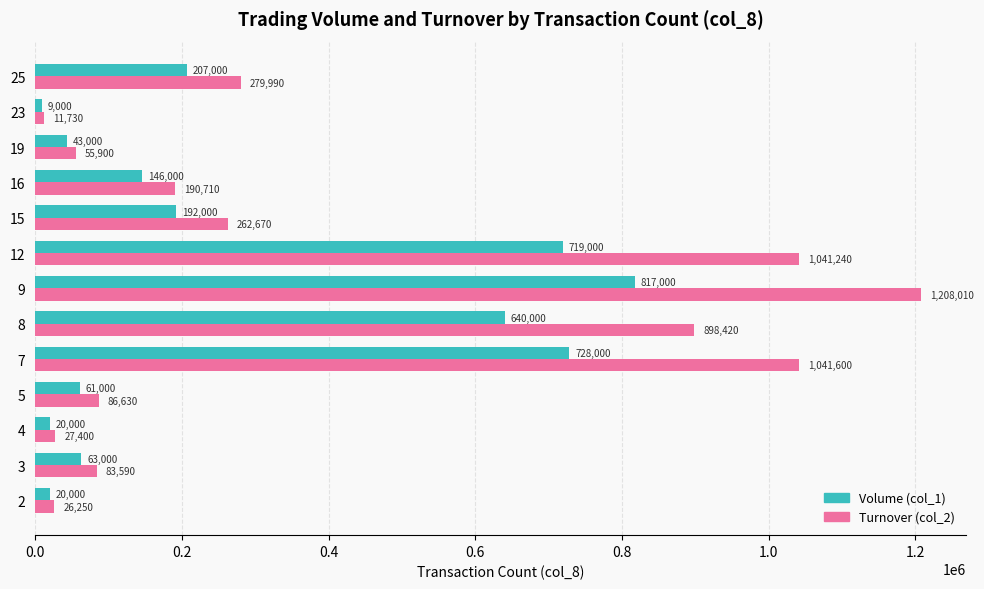

At which label is Volume (col_1) closest to 413000?

25